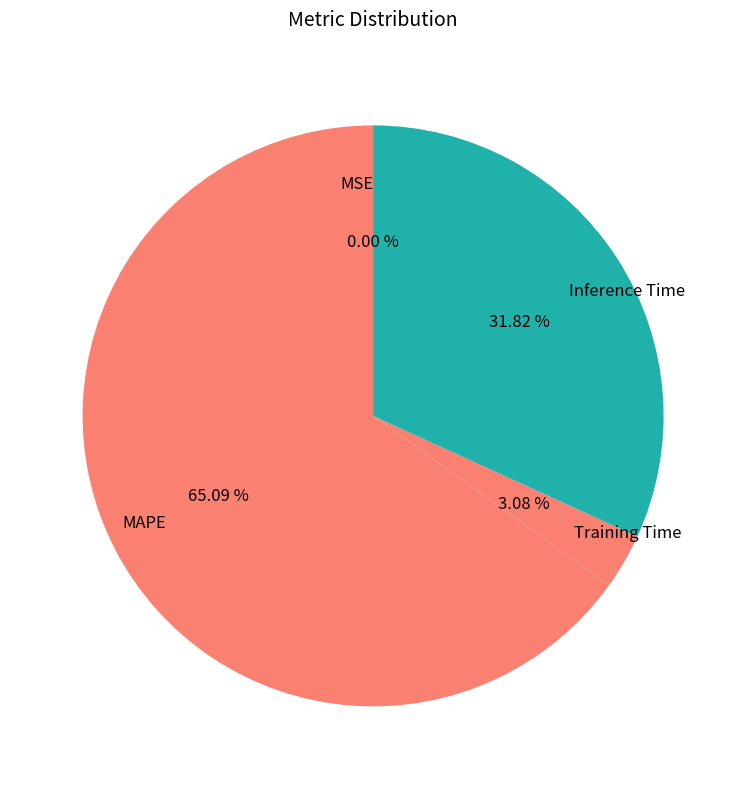

Do MAPE and Training Time together represent more than half of the pie?

Yes